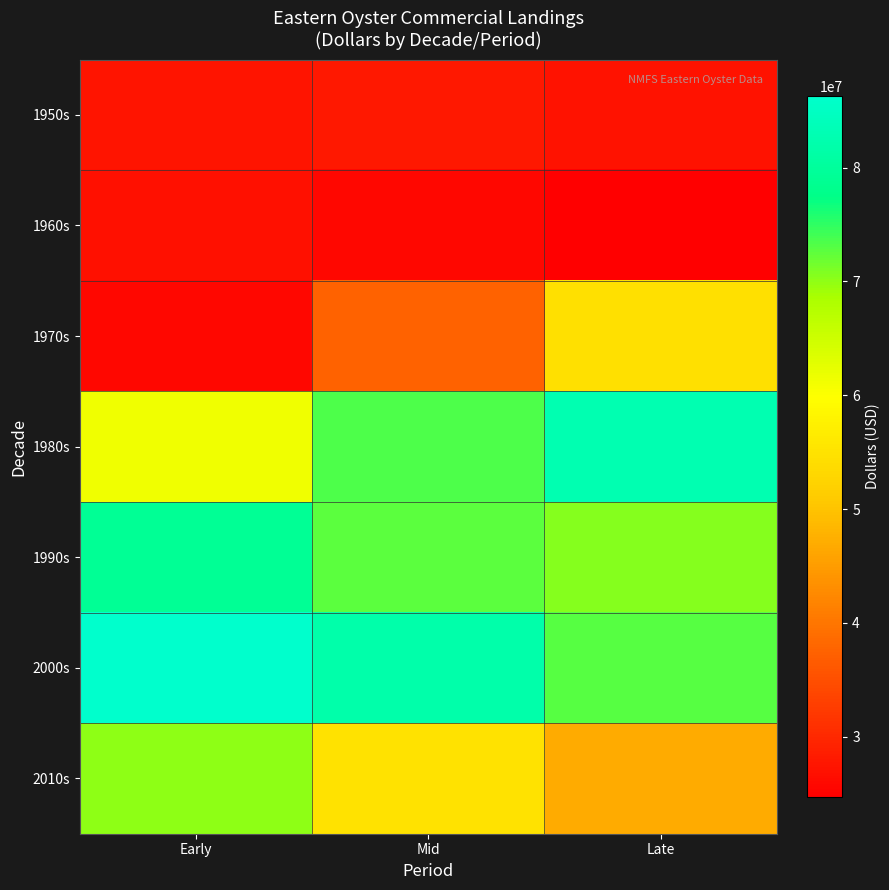

Reading right to left, list all the values displayed in this chart.

1950s: Late=27167943	Mid=28027894	Early=27391974
1960s: Late=24669112	Mid=25657605	Early=26964087
1970s: Late=54586263	Mid=37553735	Early=25810461
1980s: Late=82831349	Mid=73322663	Early=61412934
1990s: Late=70475361	Mid=72681529	Early=79189509
2000s: Late=72883381	Mid=81808178	Early=86306617
2010s: Late=46832090	Mid=54818974	Early=70164164